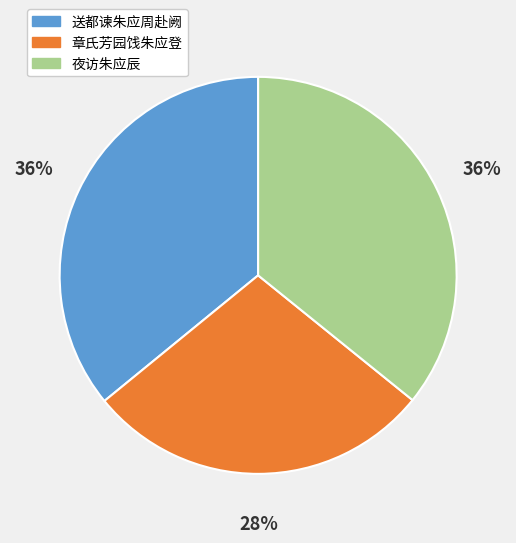

Approximately how many times larger is the value at 送都谏朱应周赴阙 compared to 夜访朱应辰?

1.0